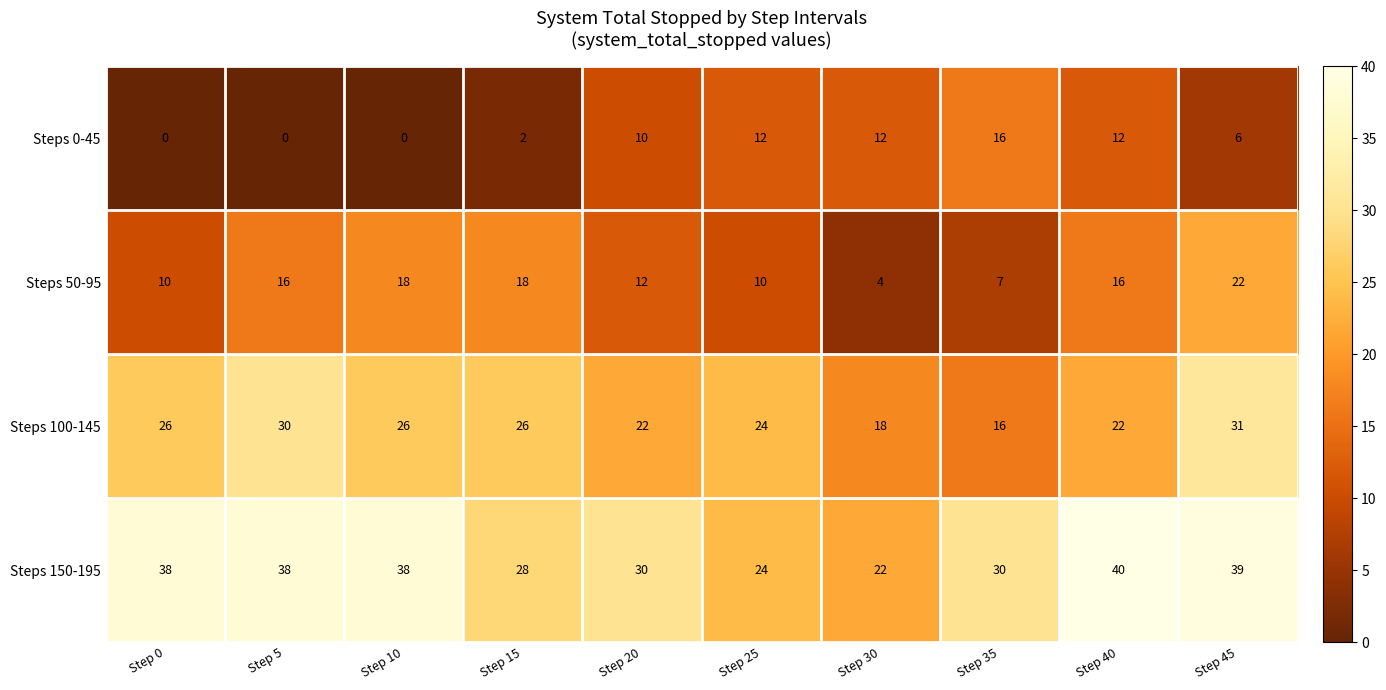

Rank the series by their average value, from lowest to highest.

Steps 0-45, Steps 50-95, Steps 100-145, Steps 150-195